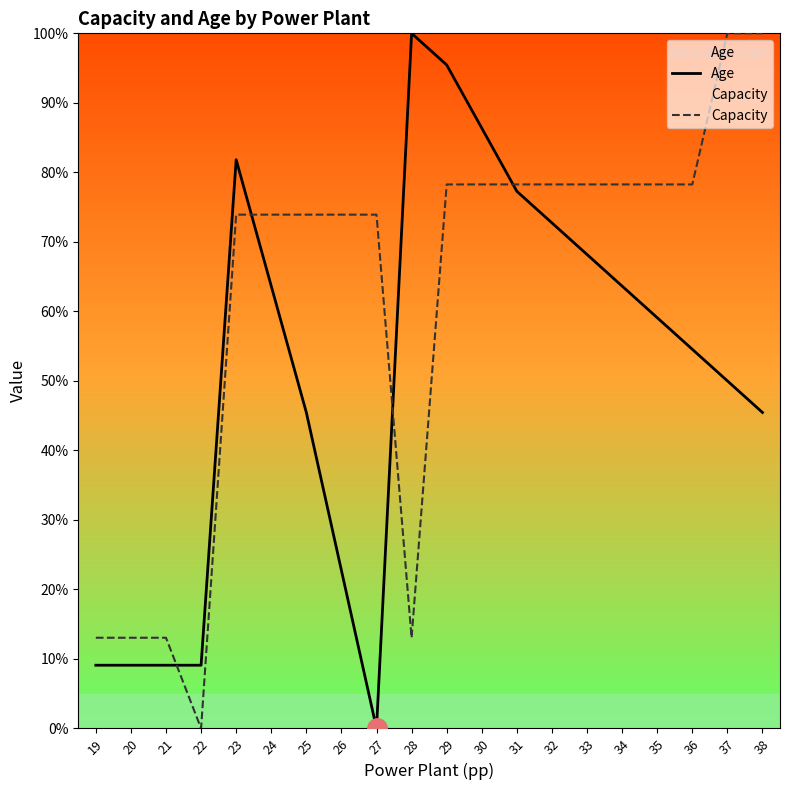

True or false: Capacity has a value of 73.9 at 24.

True